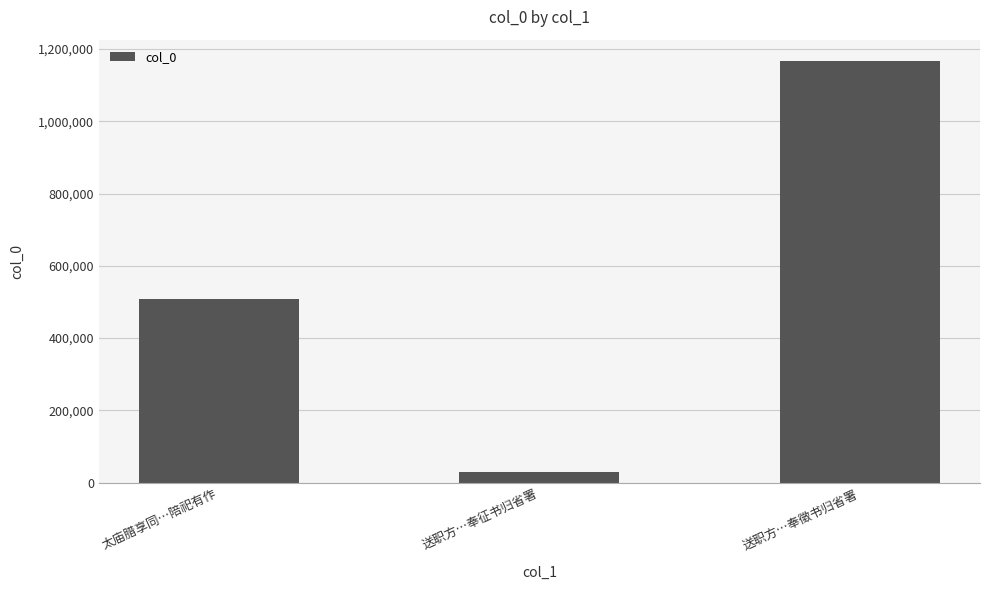

What is the label of the 2nd bar from the right?

送职方…奉征书归省署